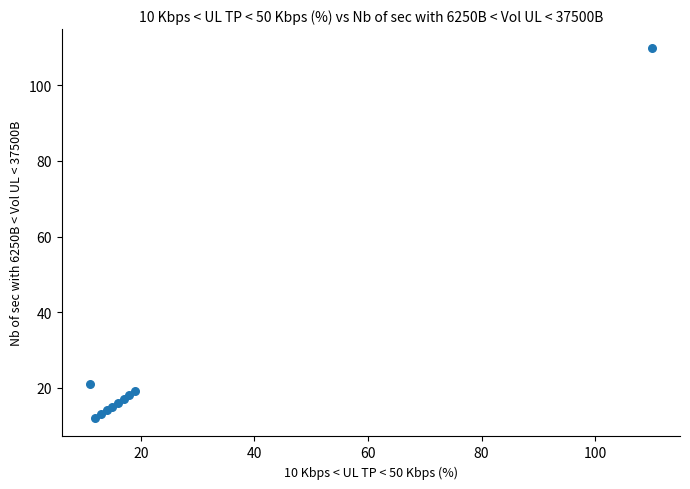

What Y value in the scatter plot is closest to 61?

21